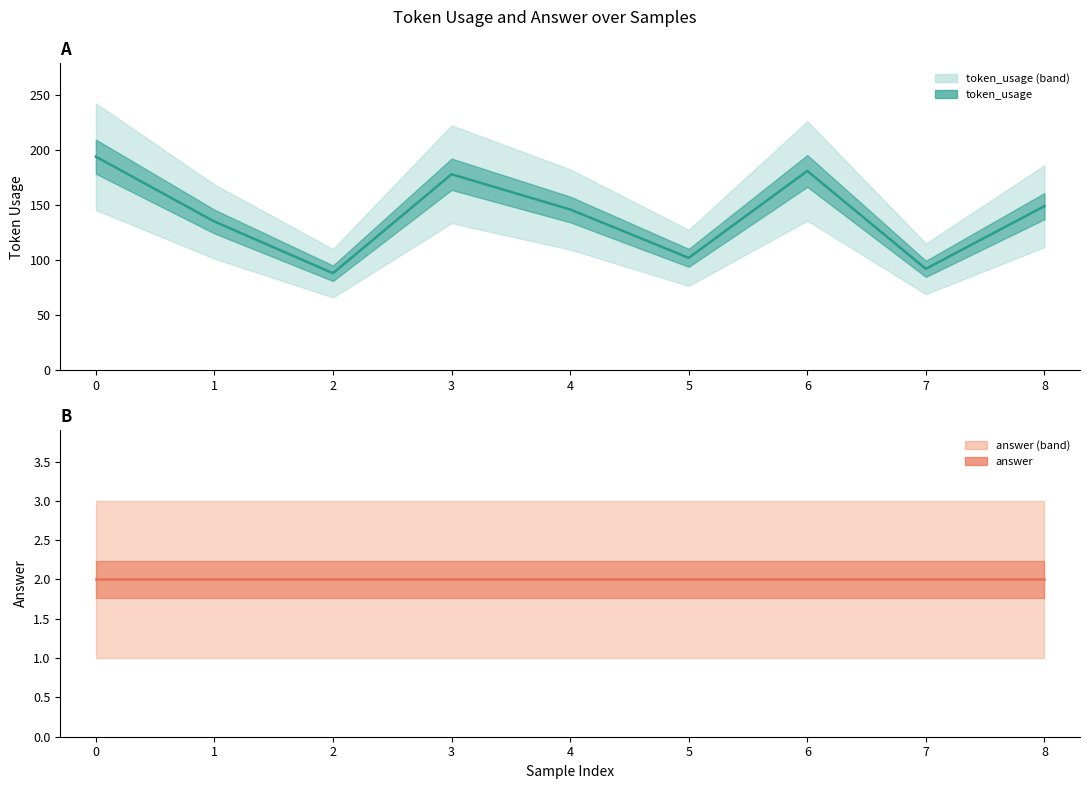

What is the average value?

141